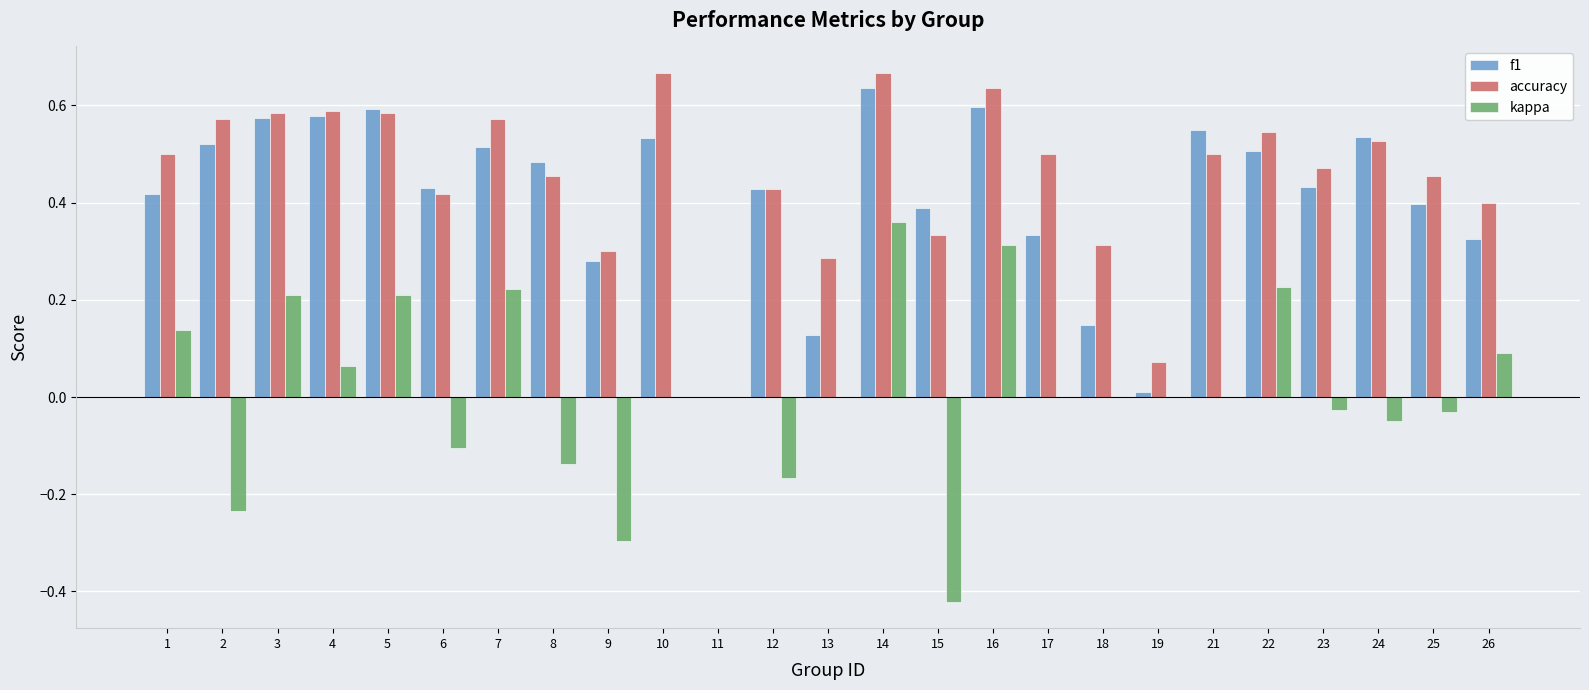

Is the value of f1 at 24 greater than the value of accuracy at 15?

Yes